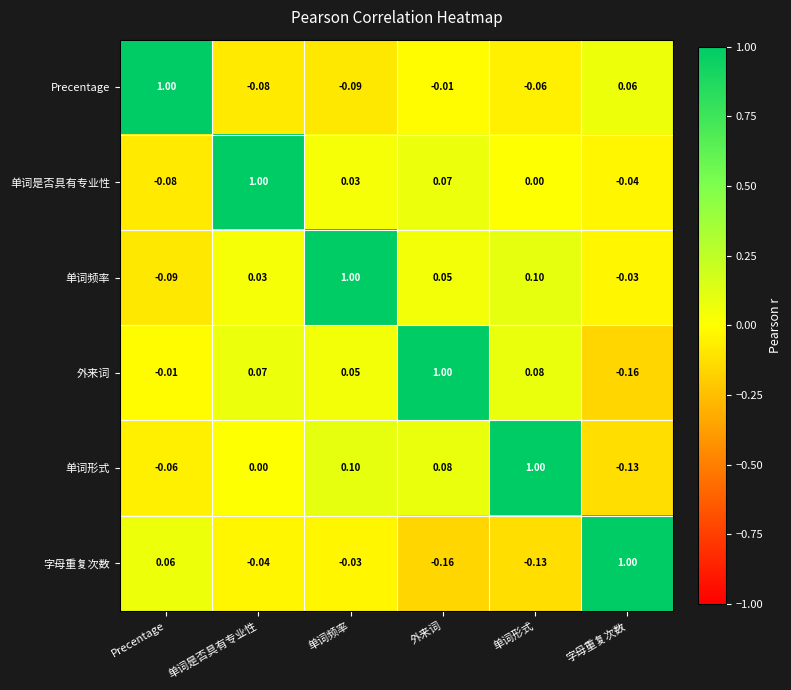

Where is 单词形式 nearest to the value 0?

单词是否具有专业性